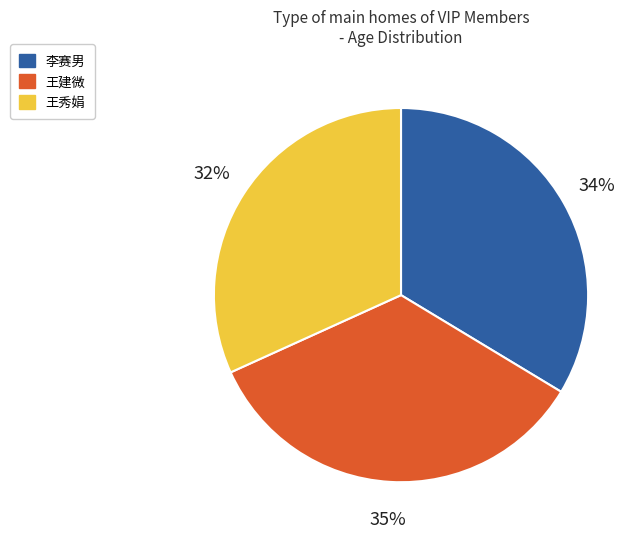

Rank the categories by value from highest to lowest.

王建微, 李赛男, 王秀娟